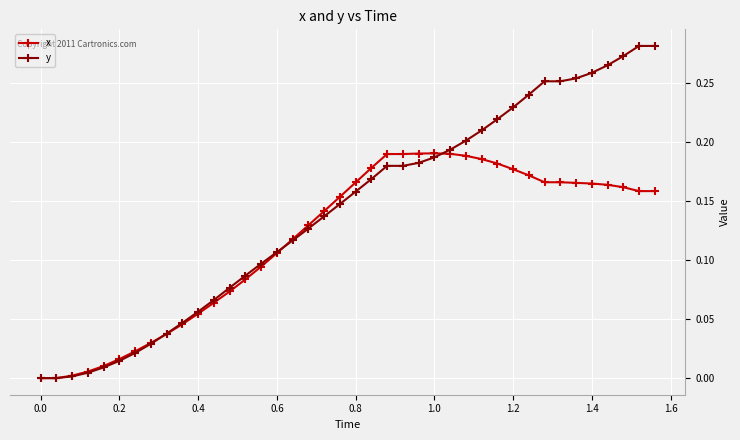

True or false: x has more than 0 interior local peaks.

True